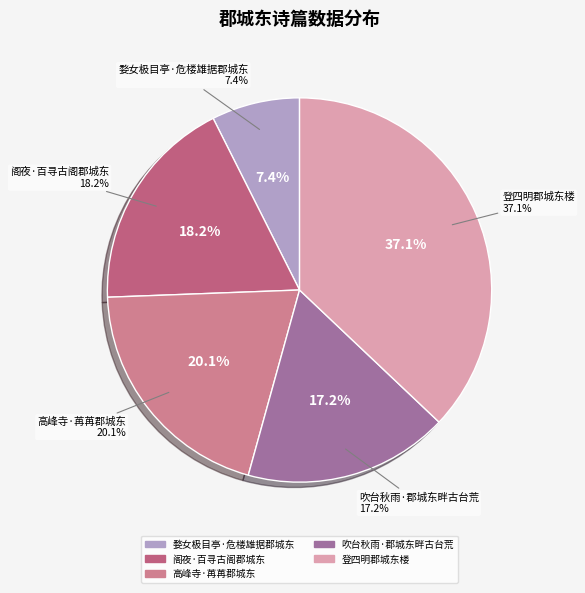

Which category has the biggest portion of the pie?

登四明郡城东楼